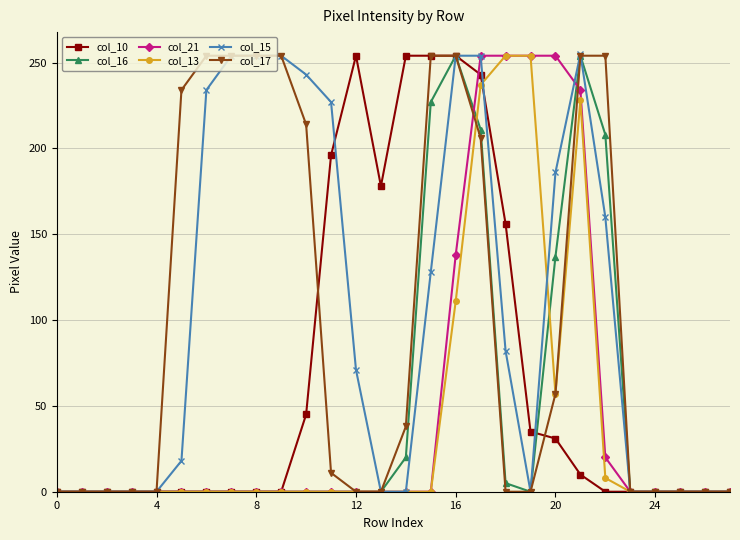

What is the greatest value displayed?

255